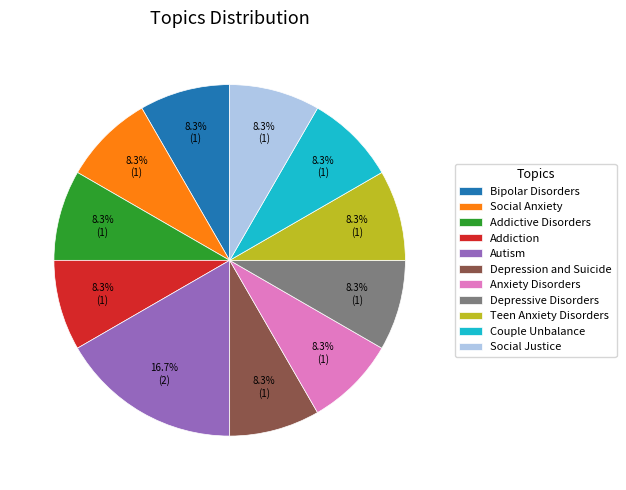

Approximately how many times larger is the value at Depression and Suicide compared to Social Anxiety?

1.0